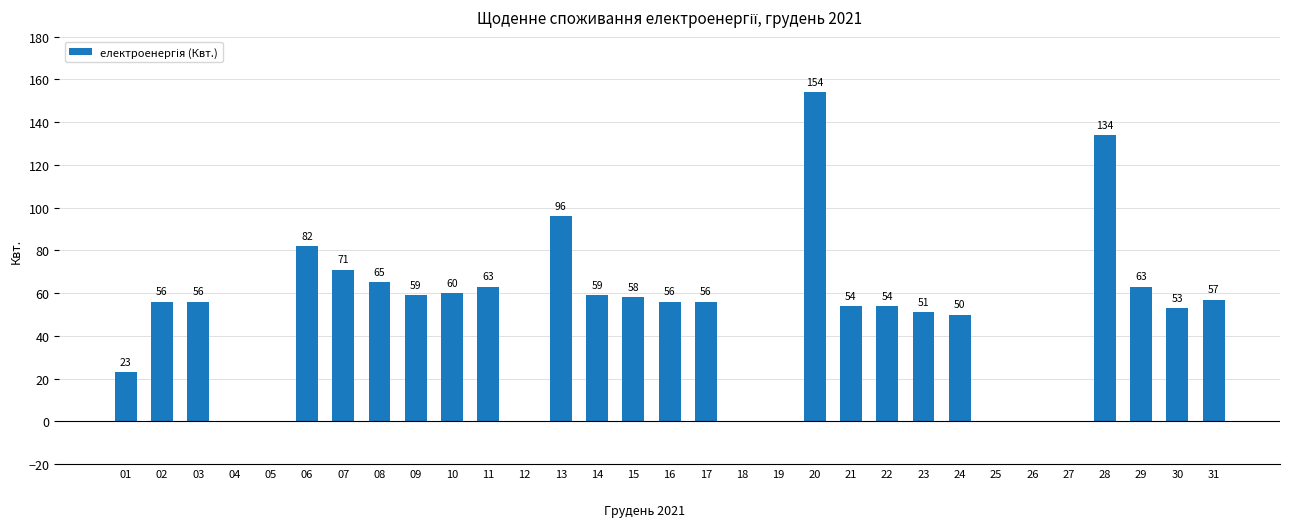

What is the change in value from 03 to 27?

-56